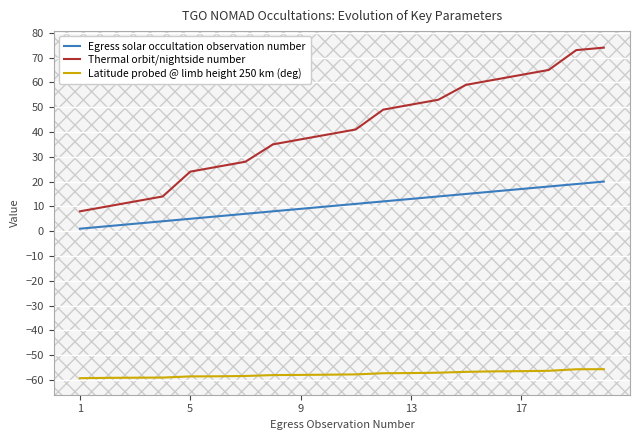

True or false: Thermal orbit/nightside number and Egress solar occultation observation number intersect in this chart.

False